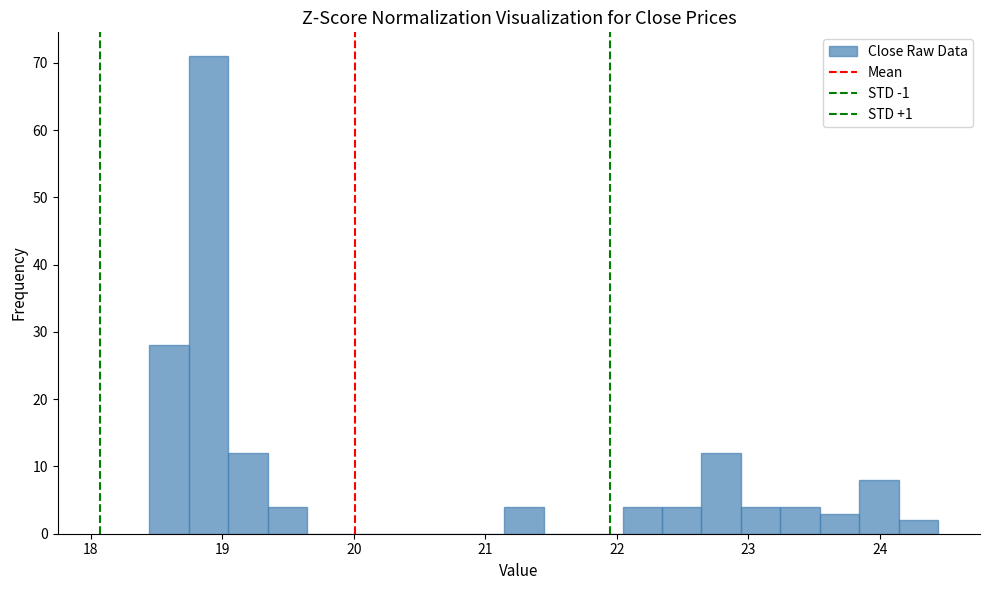

Around what value on the x-axis is the tallest bar? Give the approximate position of its centre, as read against the axis.

18.9